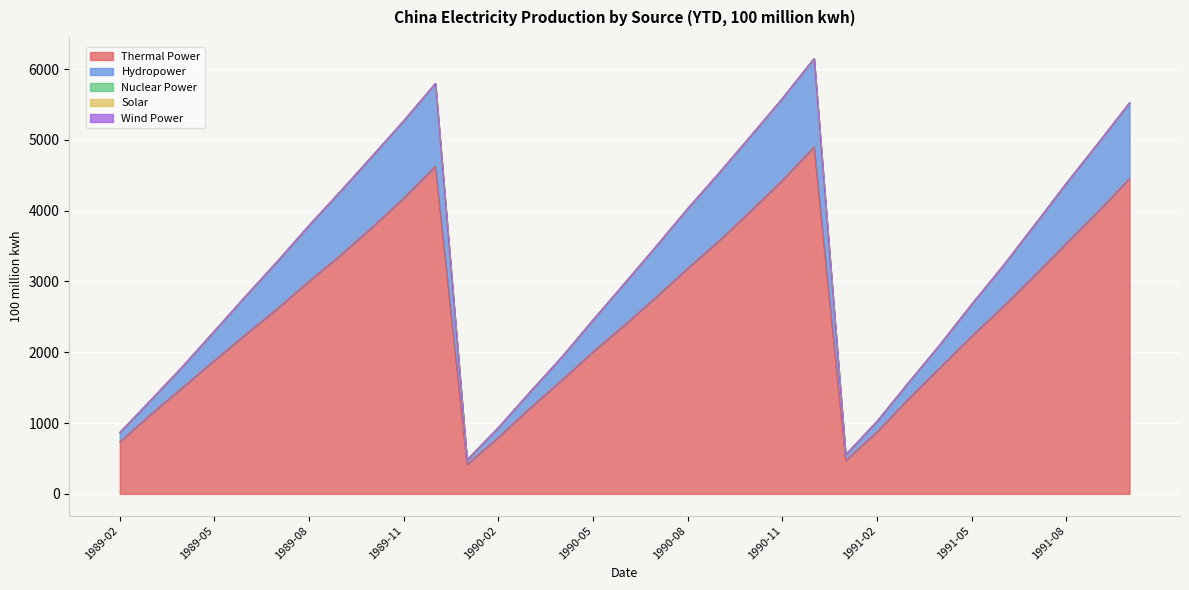

True or false: Wind Power and Solar cross at least once.

False